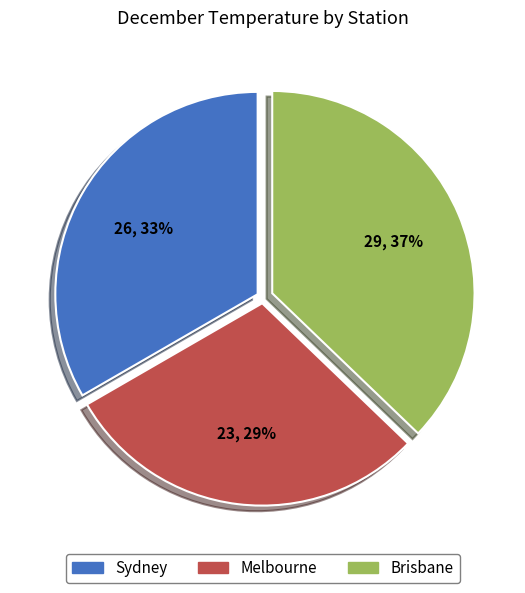

True or false: Sydney accounts for 22% of the total.

False